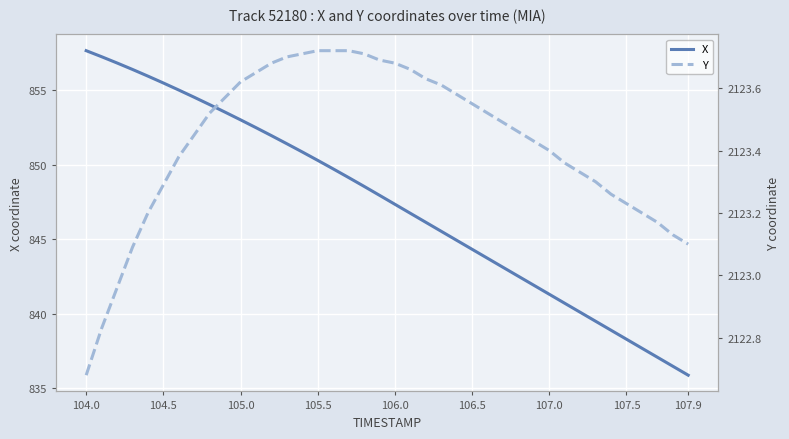

Is this an area chart (filled region under the line)?

No